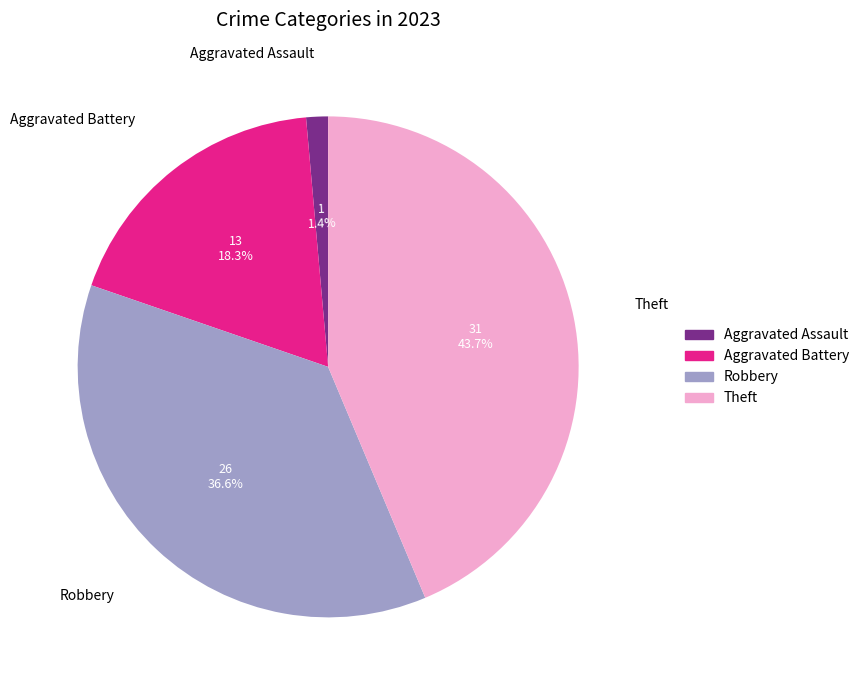

Which has a higher value, Robbery or Aggravated Assault?

Robbery